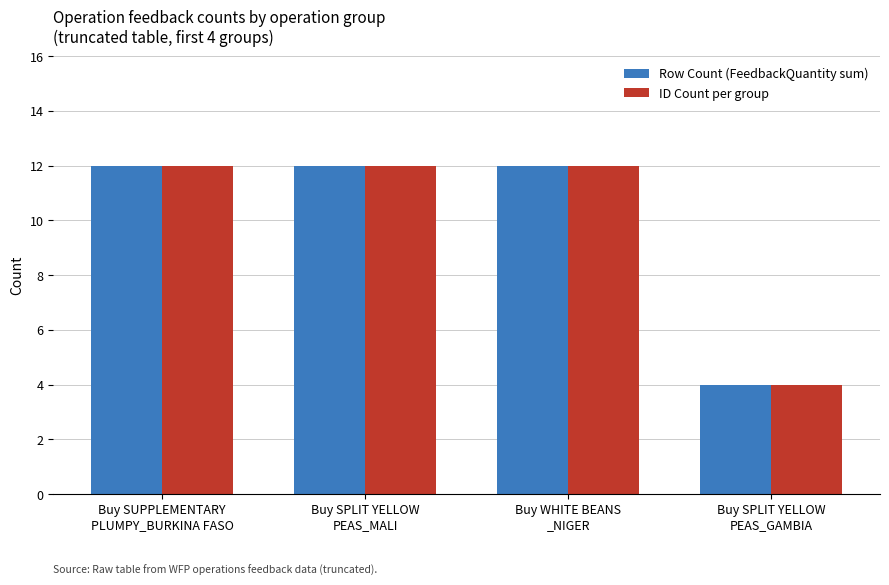

At how many categories does at least one series exceed 10?

3